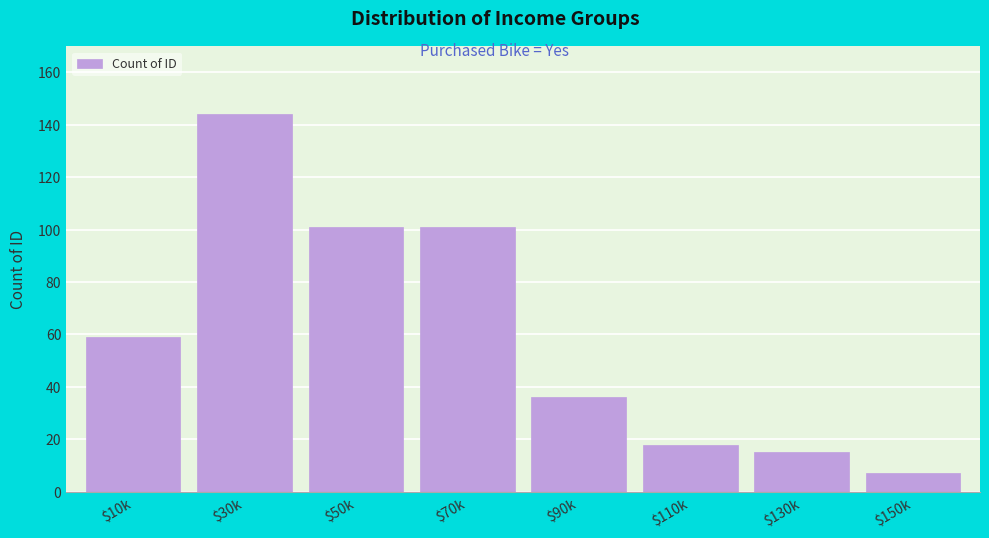

What is the average value?

60